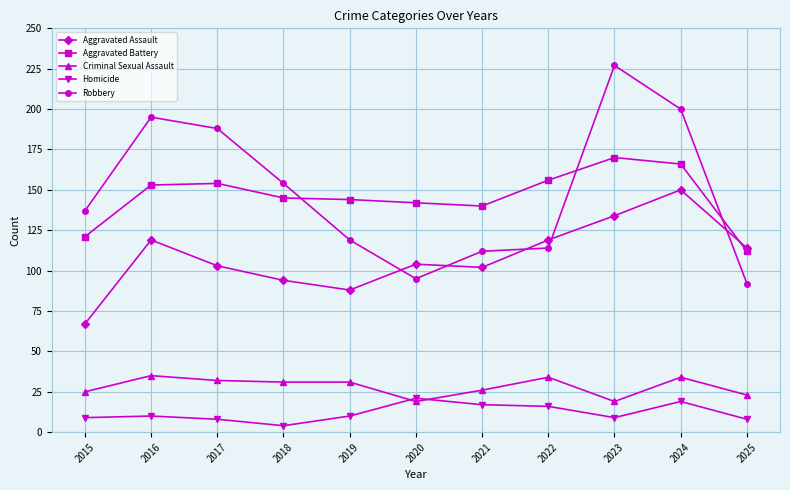

What is the minimum value shown in the chart?

4